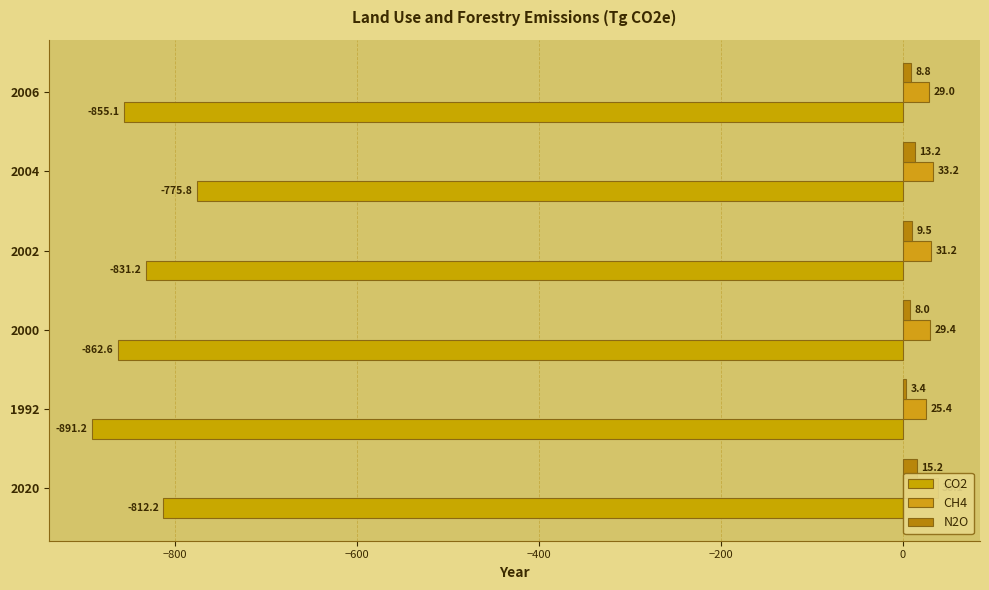

Which series changed the most between 2000 and 2002?

CO2